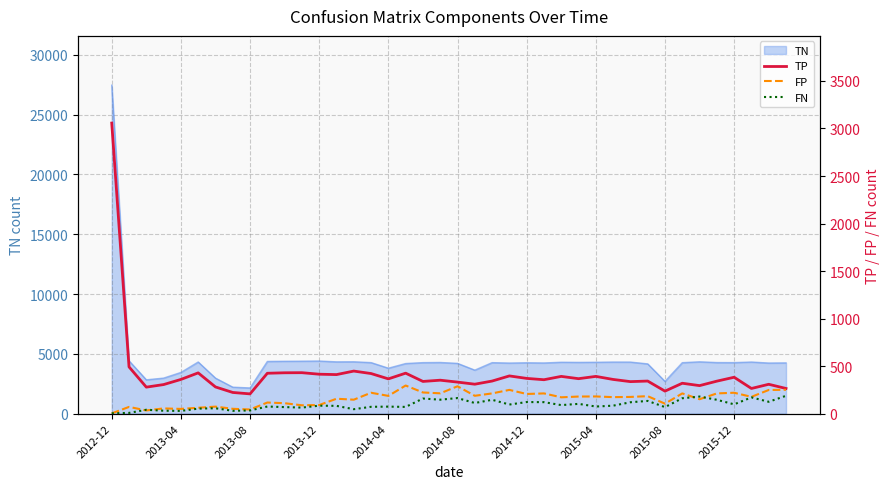

Is this an area chart (filled region under the line)?

No